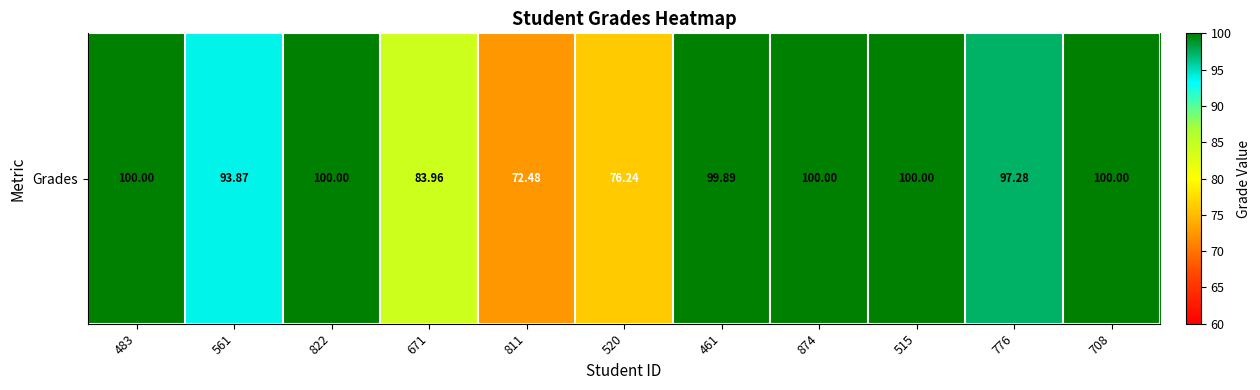

At which category does the chart reach its minimum across all series?

811